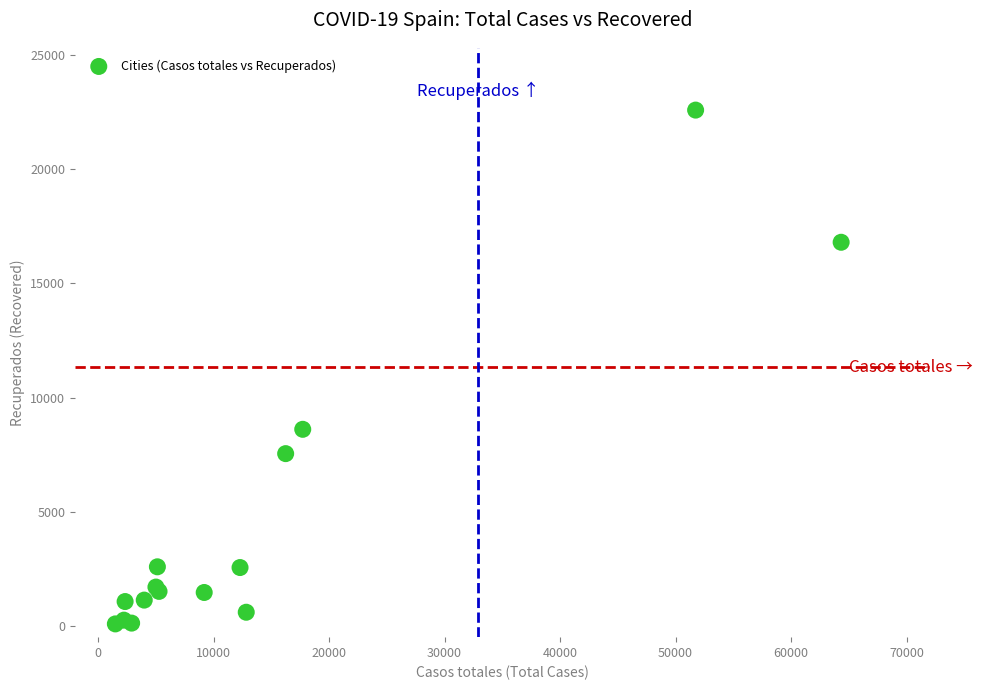

What Y value in the scatter plot is closest to 11339?

8609